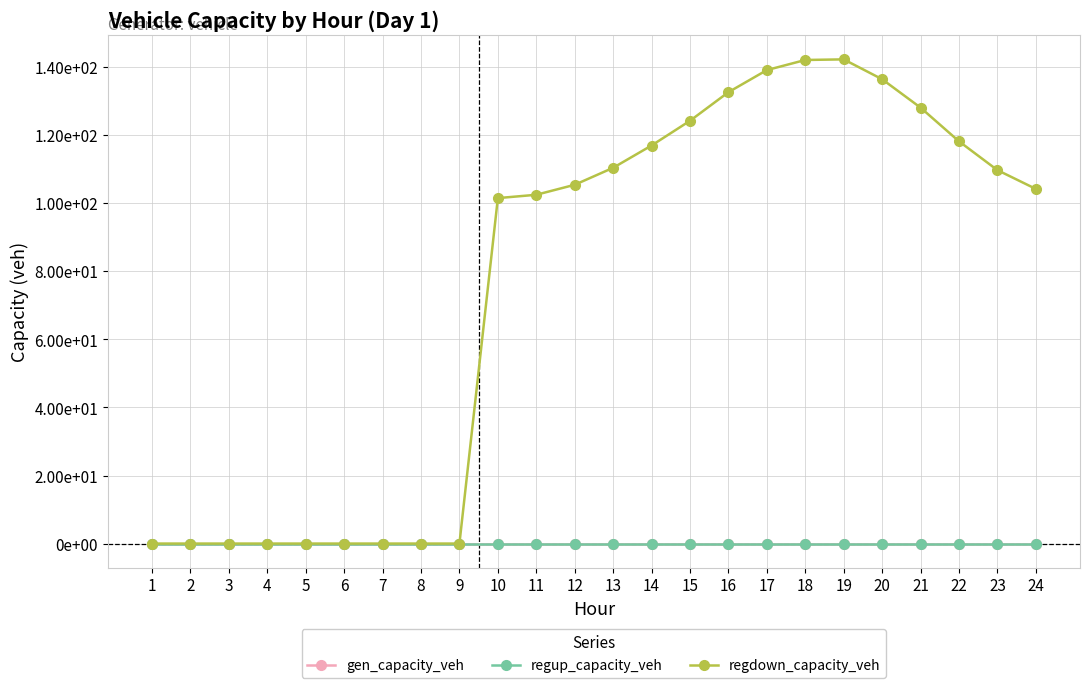

Is this an area chart (filled region under the line)?

No